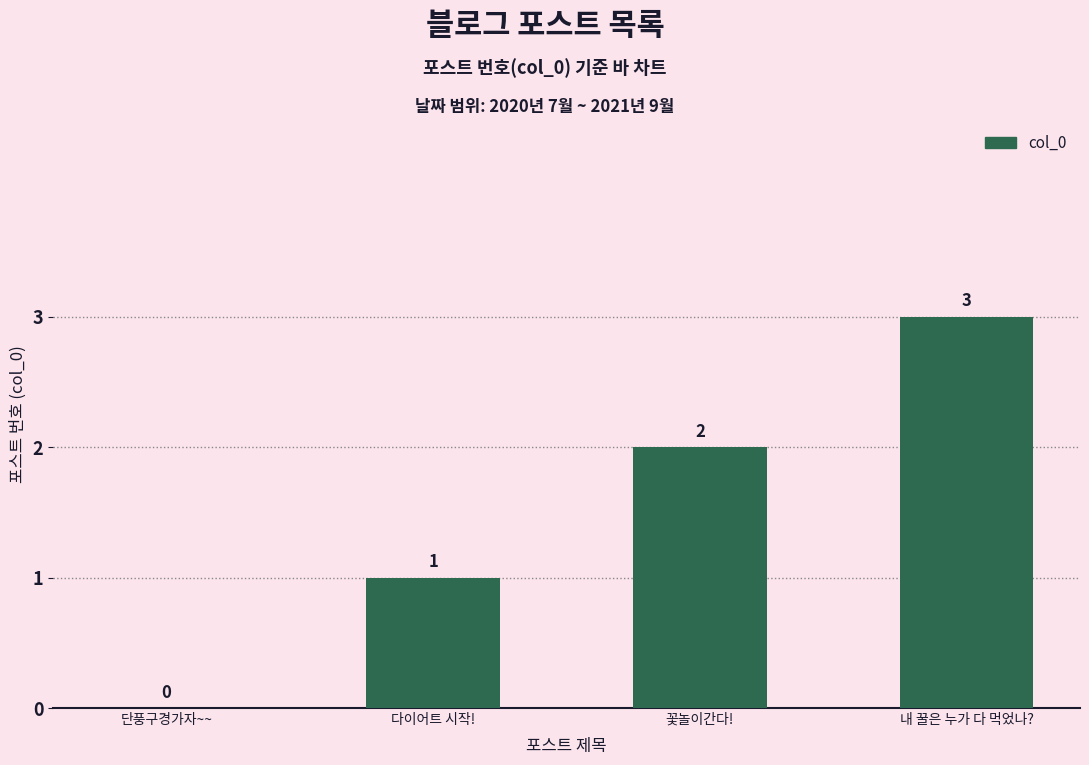

What is the maximum value shown in the chart?

3